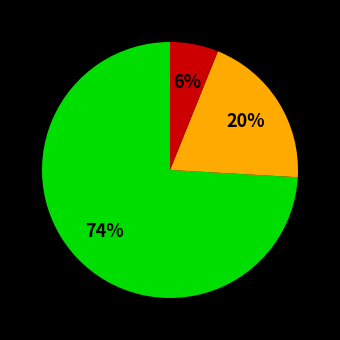

To the nearest percent, what is the difference between the largest and smallest slice percentages?

68%